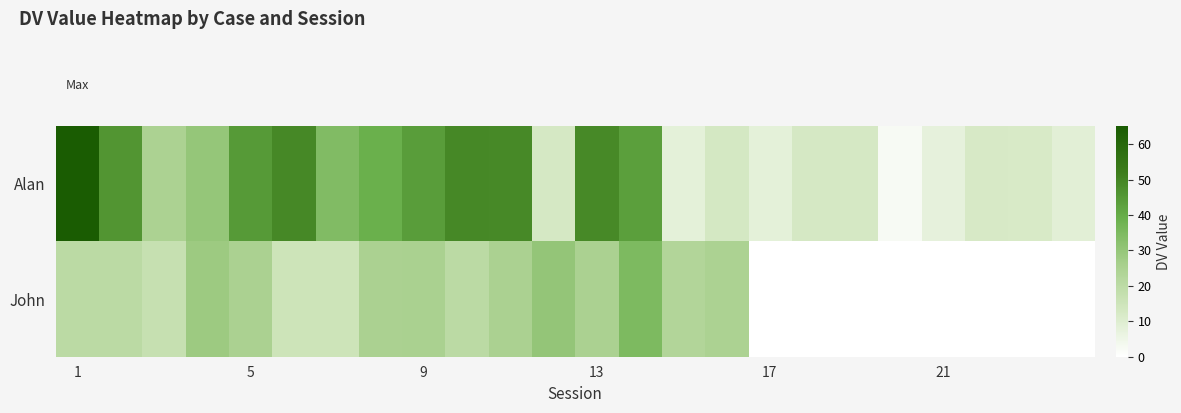

At which category is the sum across all series the highest?

1